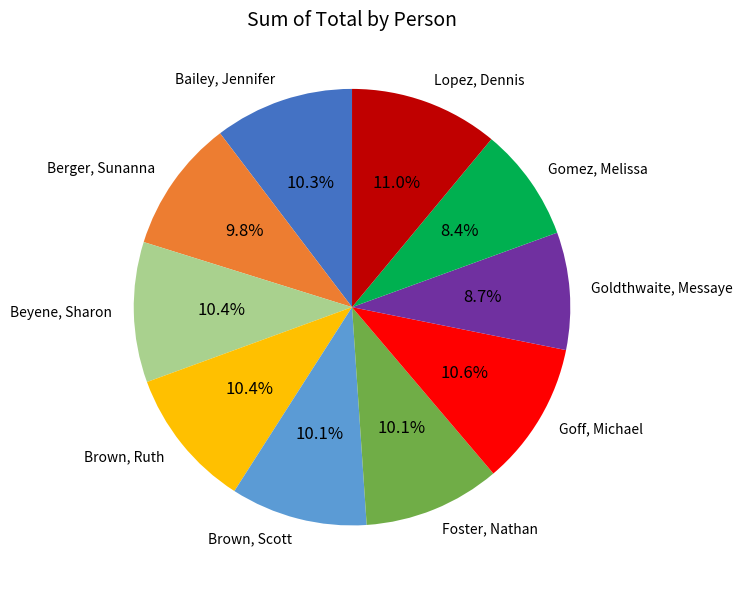

Approximately how many times larger is the value at Gomez, Melissa compared to Berger, Sunanna?

0.9